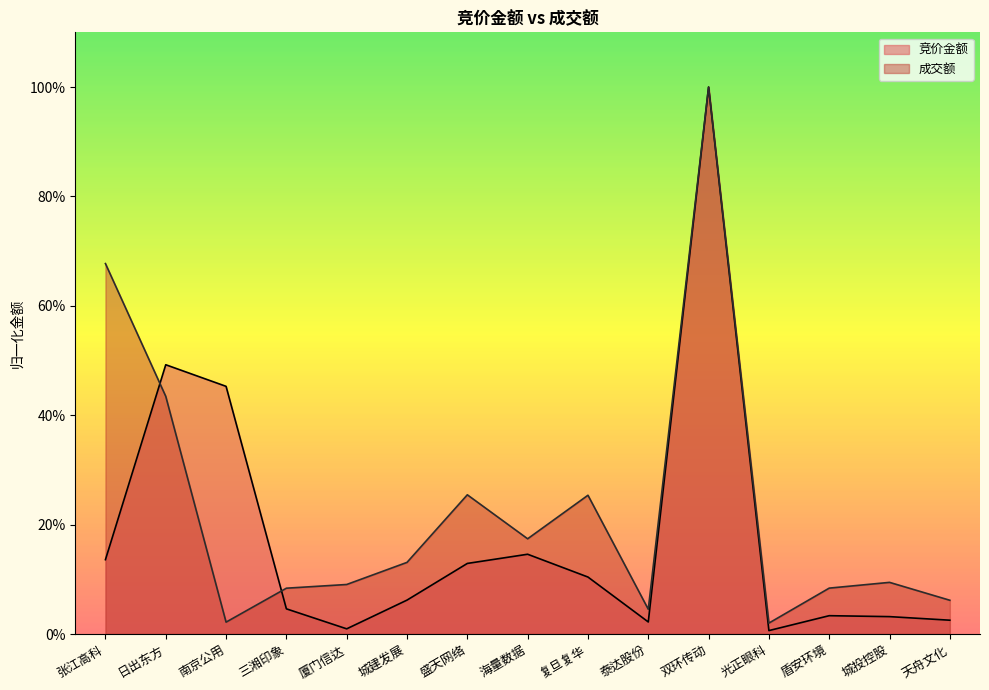

Is the value of 竞价金额 at 复旦复华 greater than the value of 成交额 at 城建发展?

No